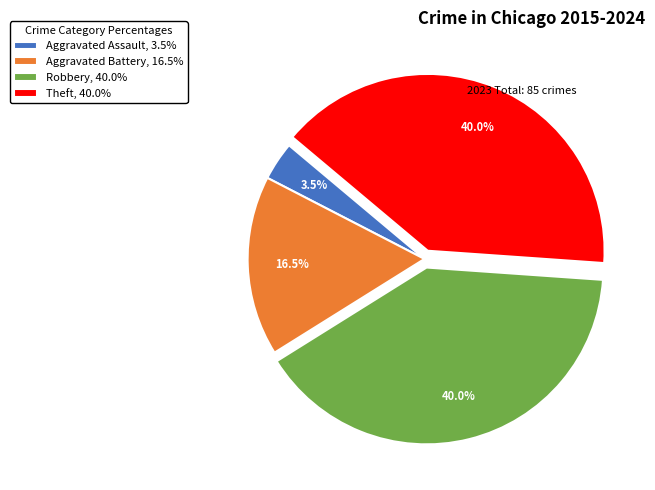

Count the number of slices in the pie.

4